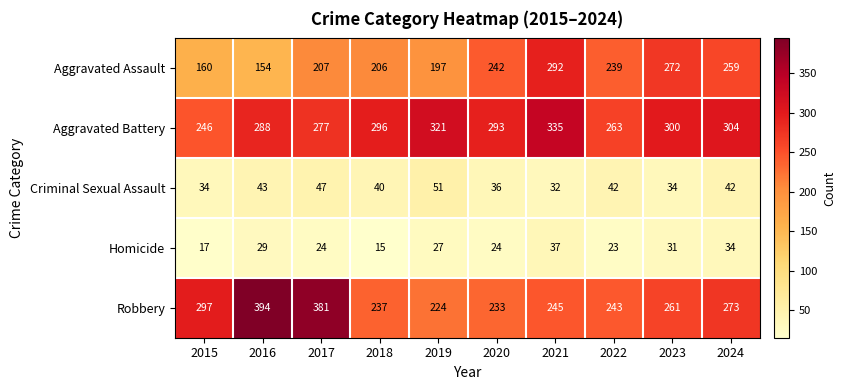

True or false: Aggravated Assault has a value of 292 at 2021.

True